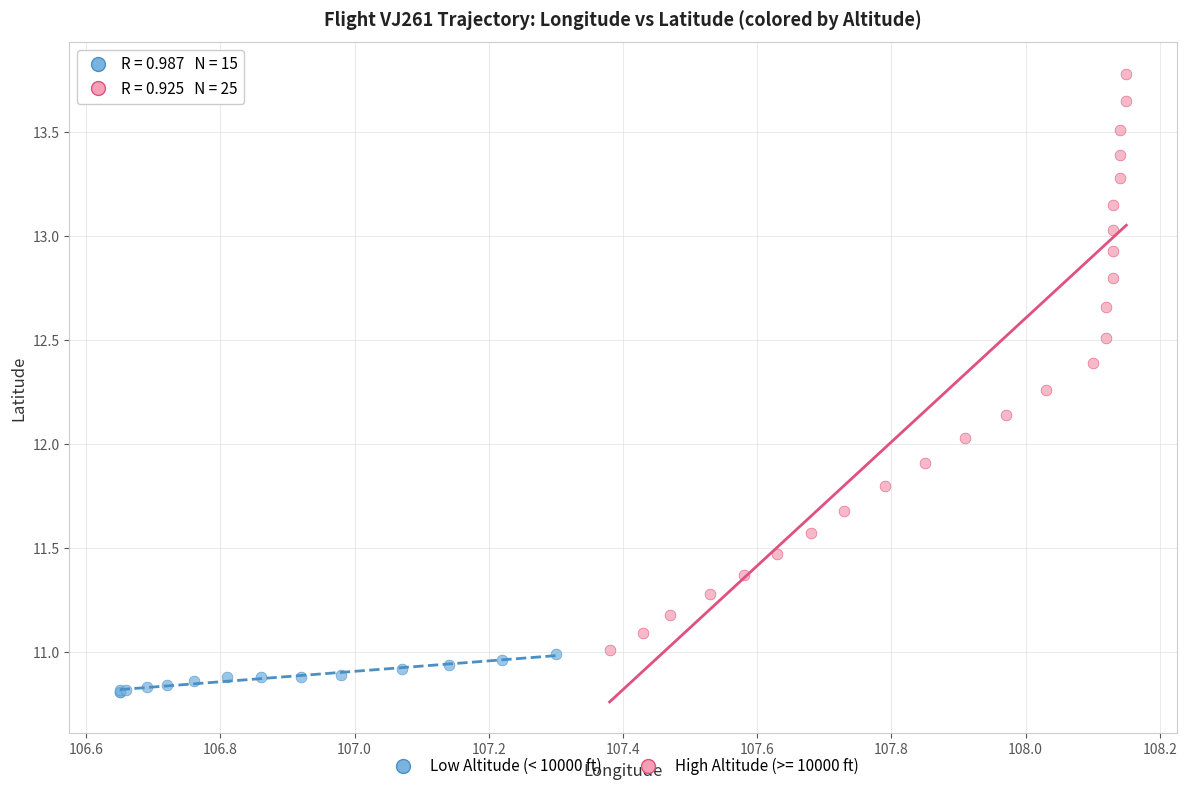

Which series reaches the minimum Y coordinate?

Low Altitude (< 10000 ft)